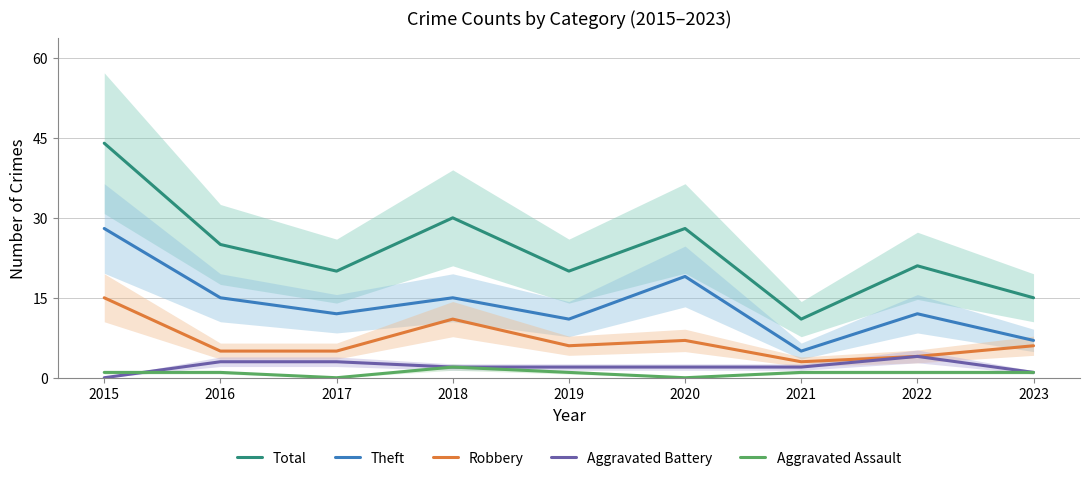

What is the value of the Total point at the 7th from the left?

11